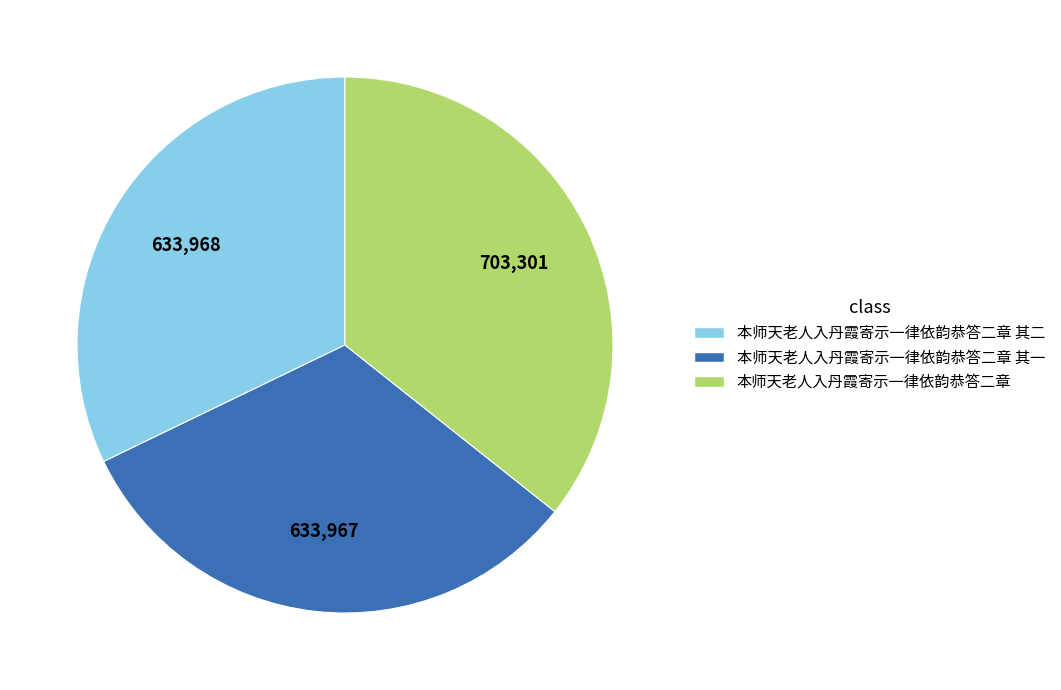

Does 本师天老人入丹霞寄示一律依韵恭答二章 其二 account for over 50% of the chart?

No